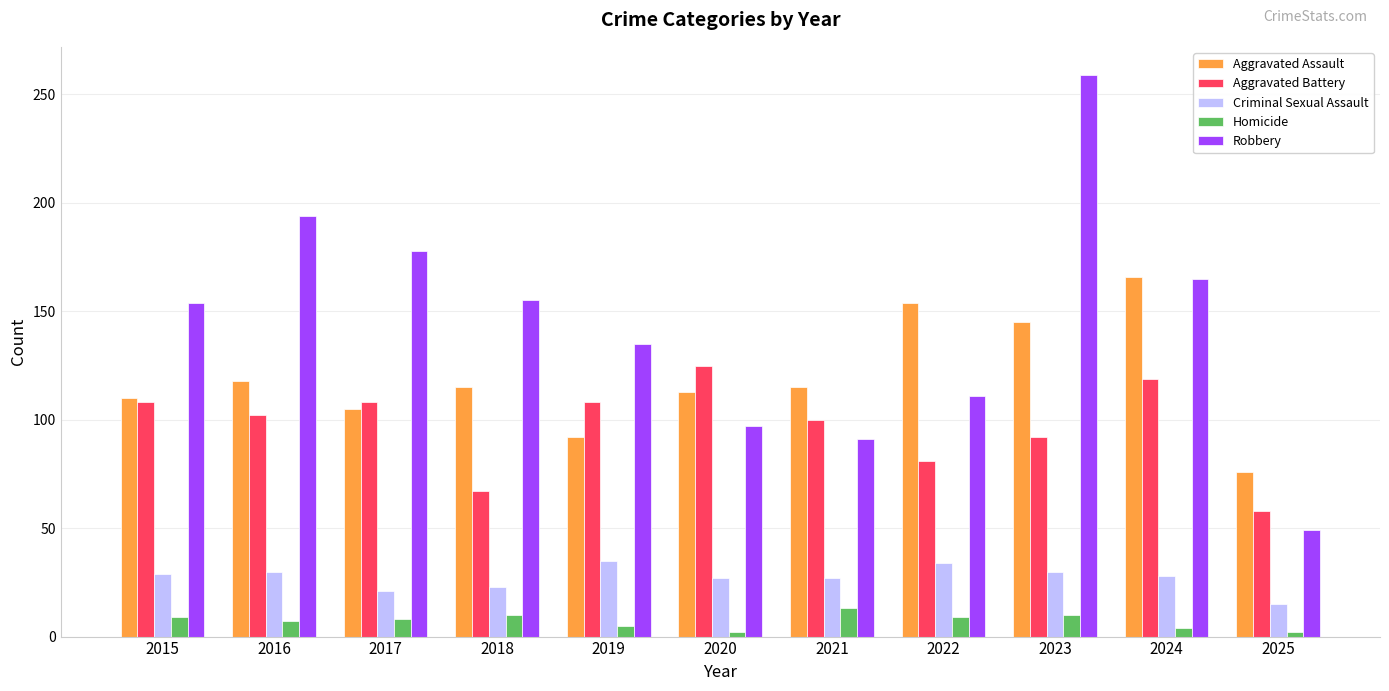

At how many categories does at least one series exceed 23?

11